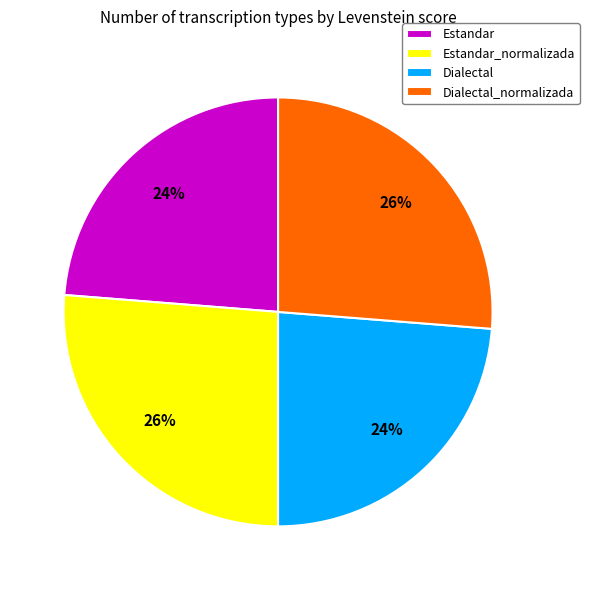

Approximately how many times larger is the value at Dialectal_normalizada compared to Dialectal?

1.1